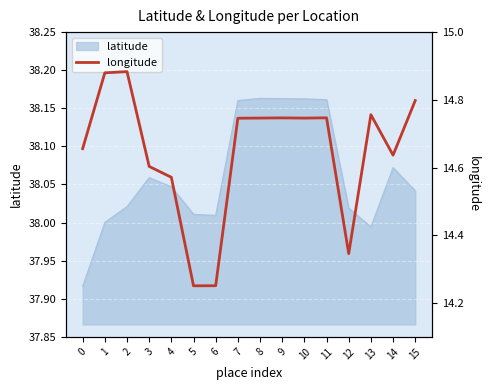

Reading right to left, transcribe all the data shown in this chart.

14.8	14.6	14.8	14.3	14.7	14.7	14.7	14.7	14.7	14.3	14.3	14.6	14.6	14.9	14.9	14.7